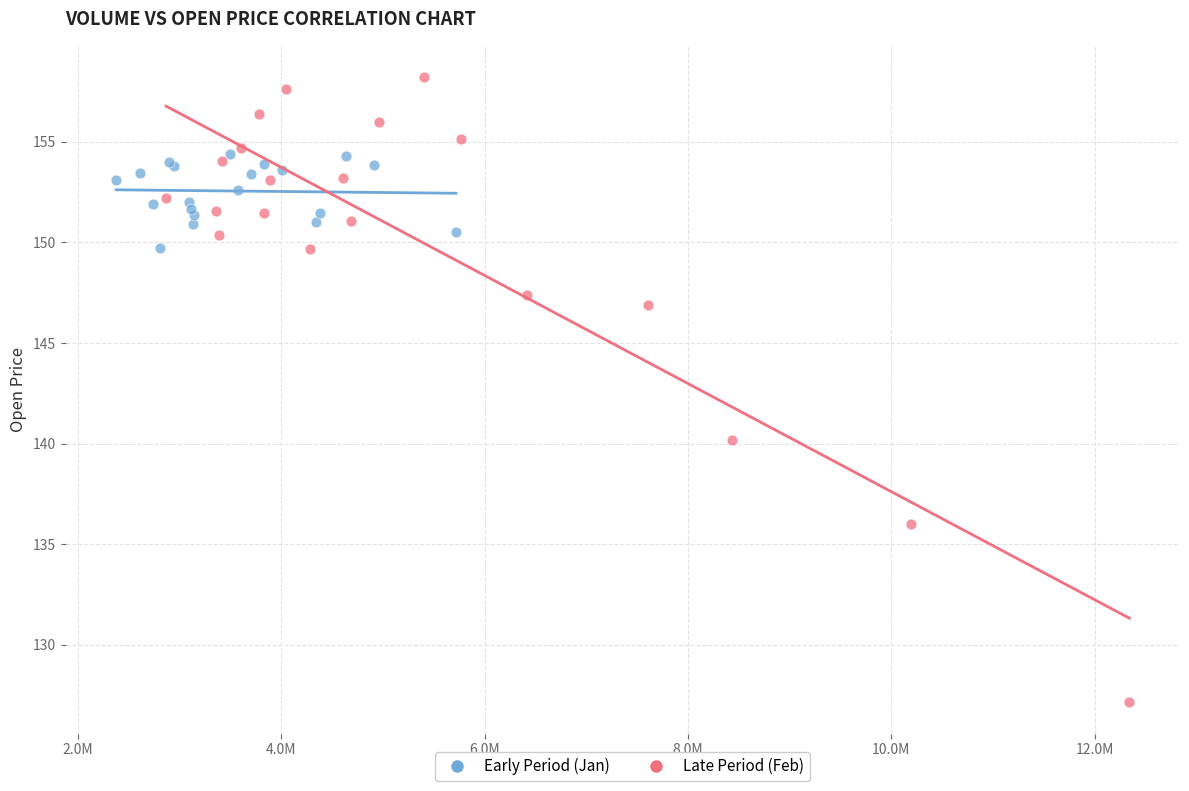

Which series contains the highest Y value?

Late Period (Feb)